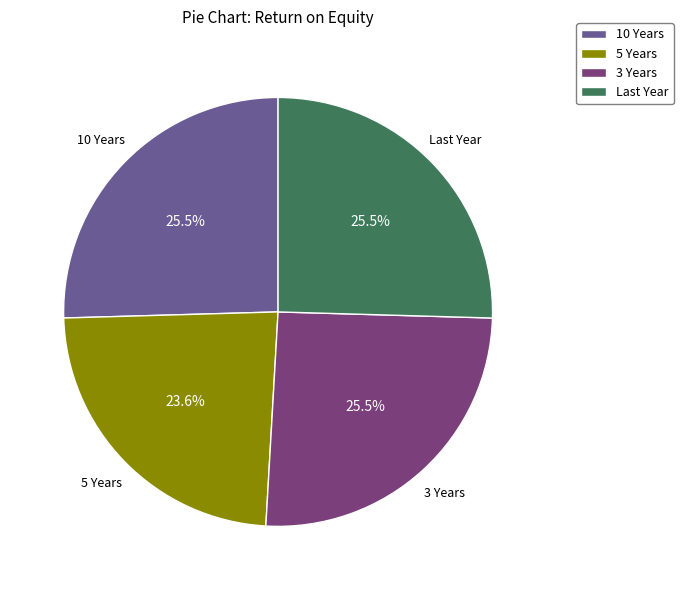

What is the smallest slice in the pie chart?

5 Years